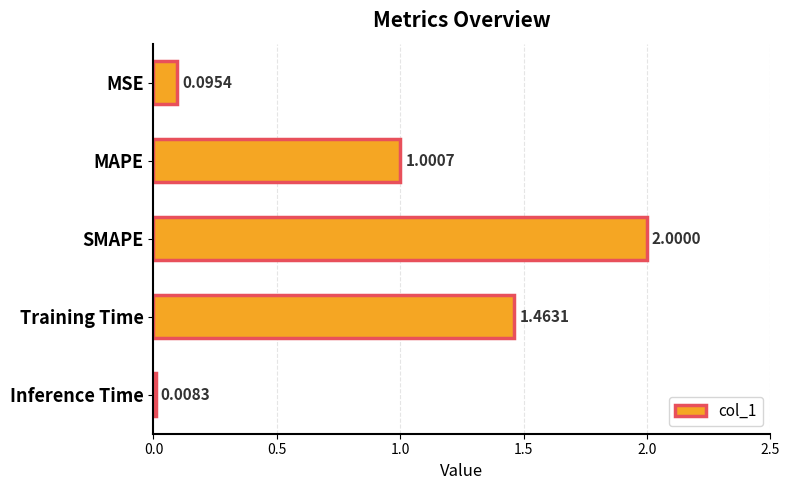

How many values are below 1?

2